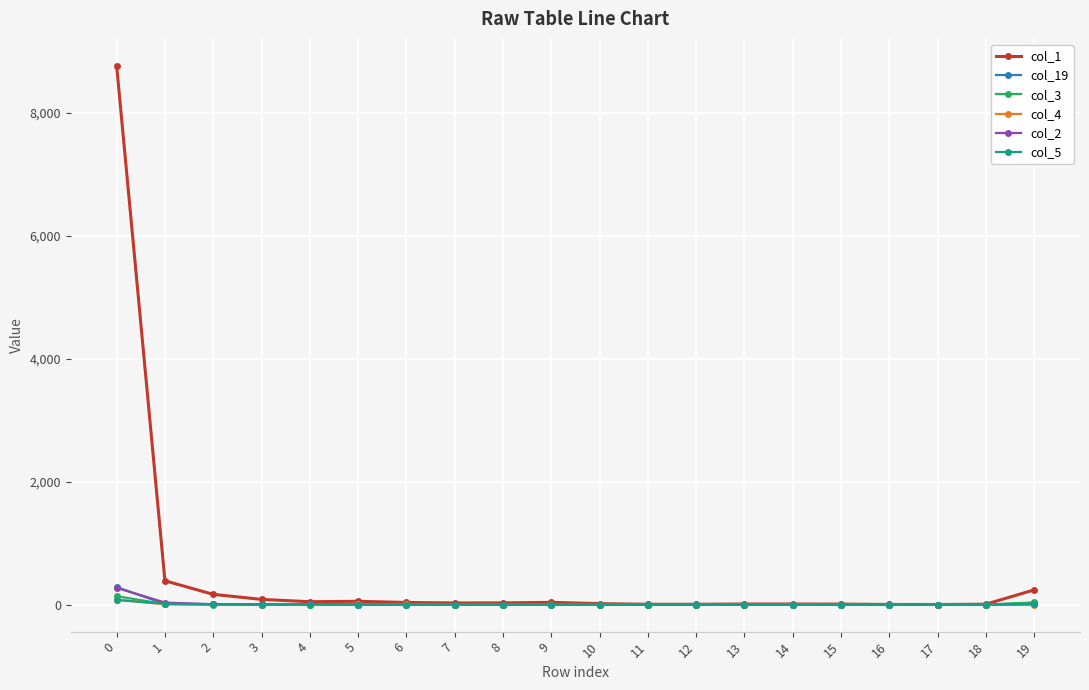

At how many categories does at least one series exceed 1052?

1